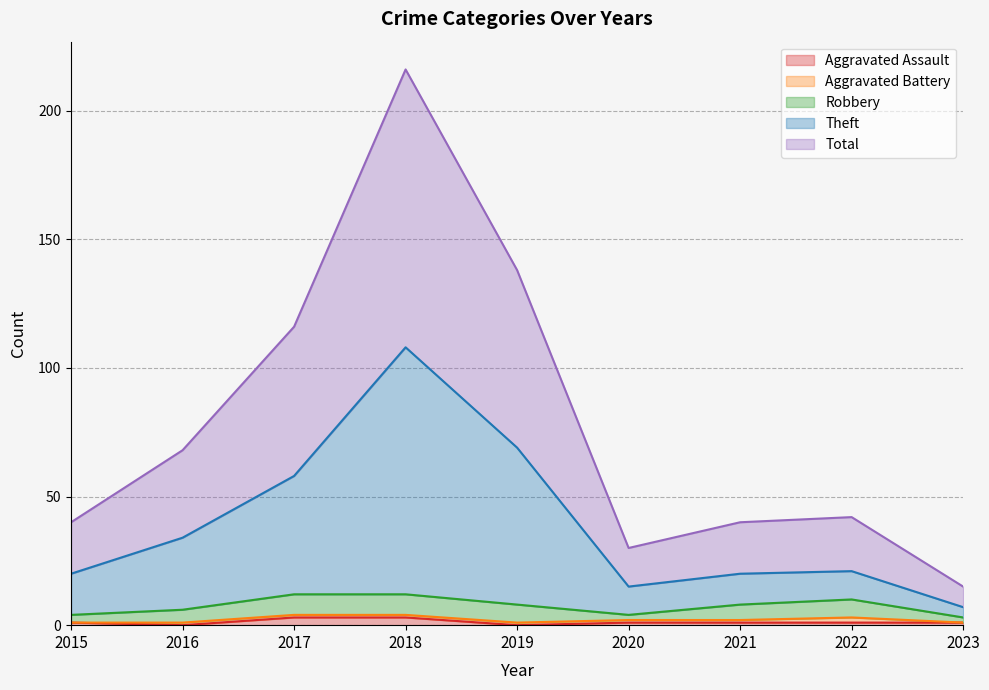

At how many categories does at least one series exceed 152?

1